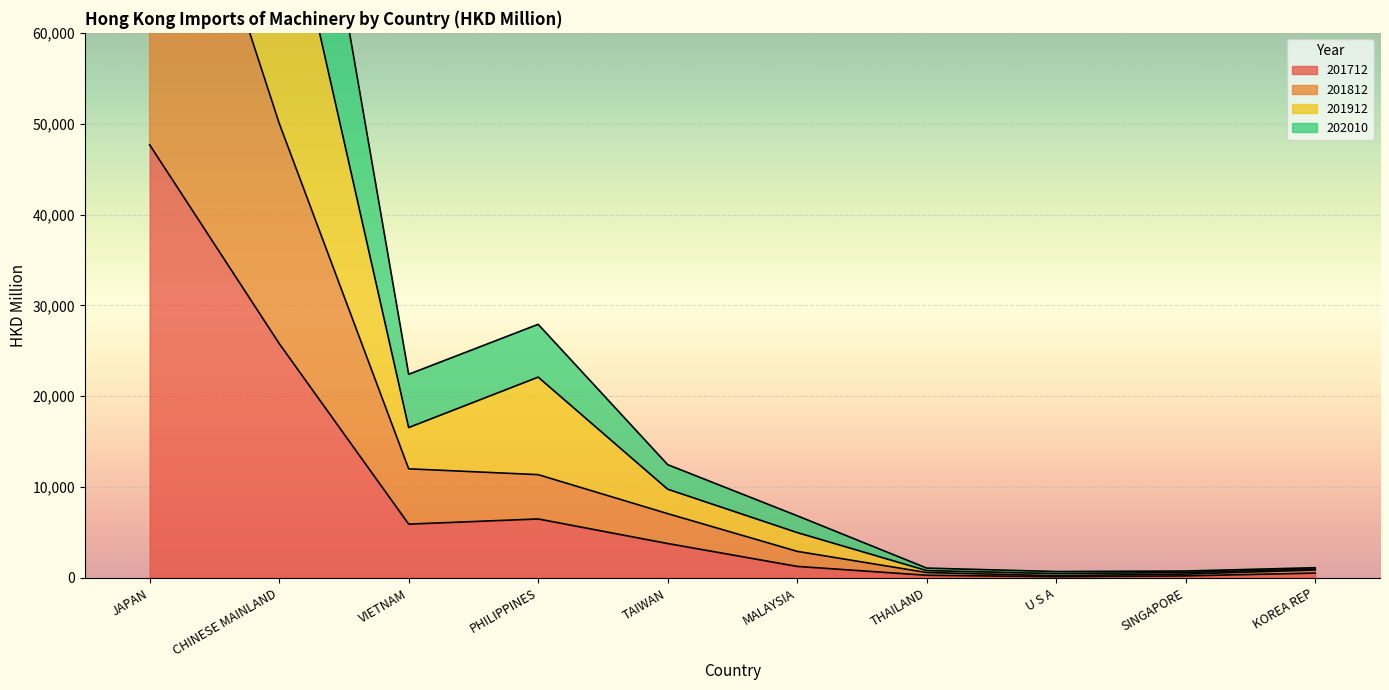

The value of 201712 at VIETNAM is 5925.5. True or false?

True